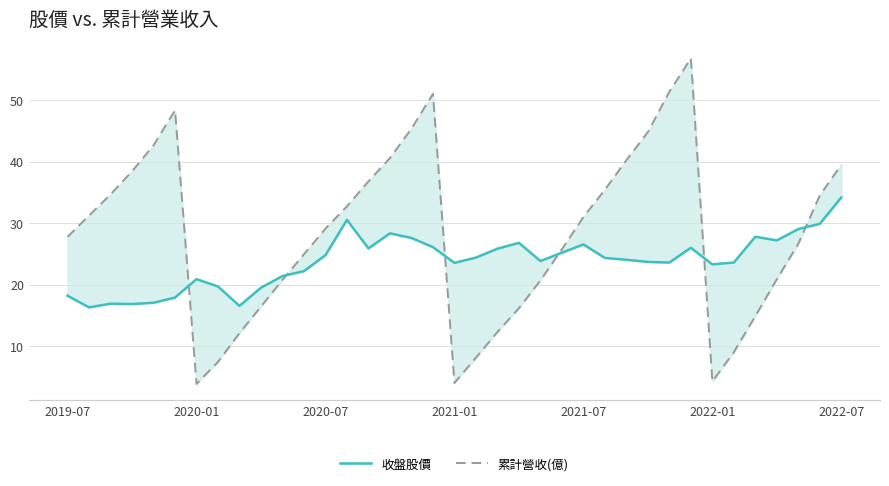

Rank the series by their maximum value, from lowest to highest.

收盤股價, 累計營收(億)